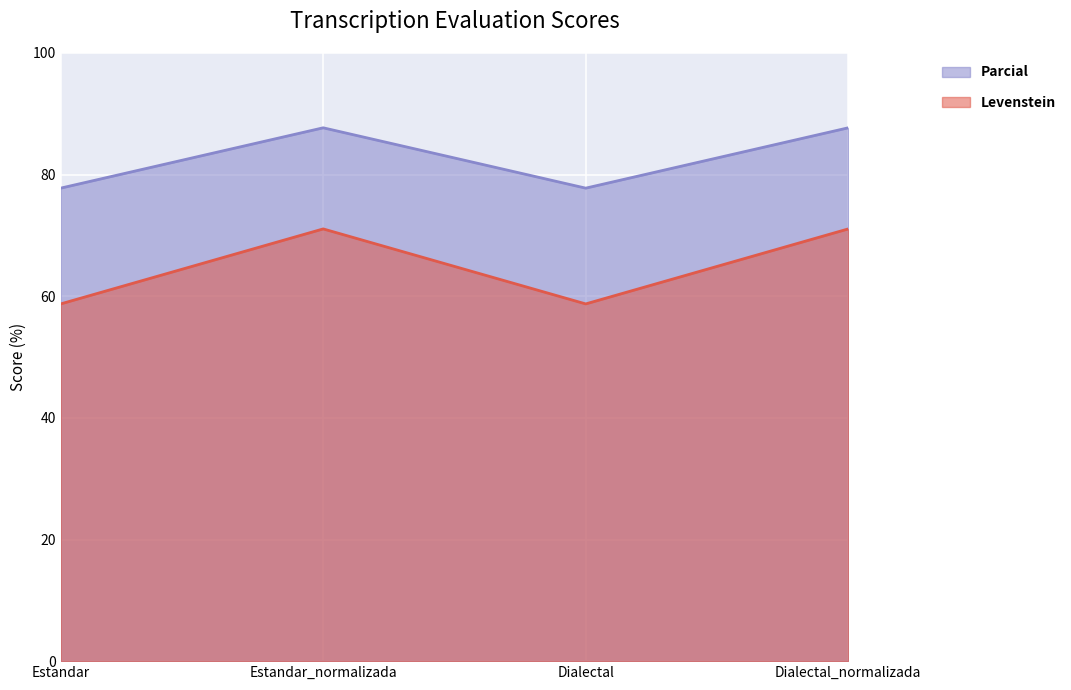

What is the total value across all series at Estandar_normalizada?

158.8